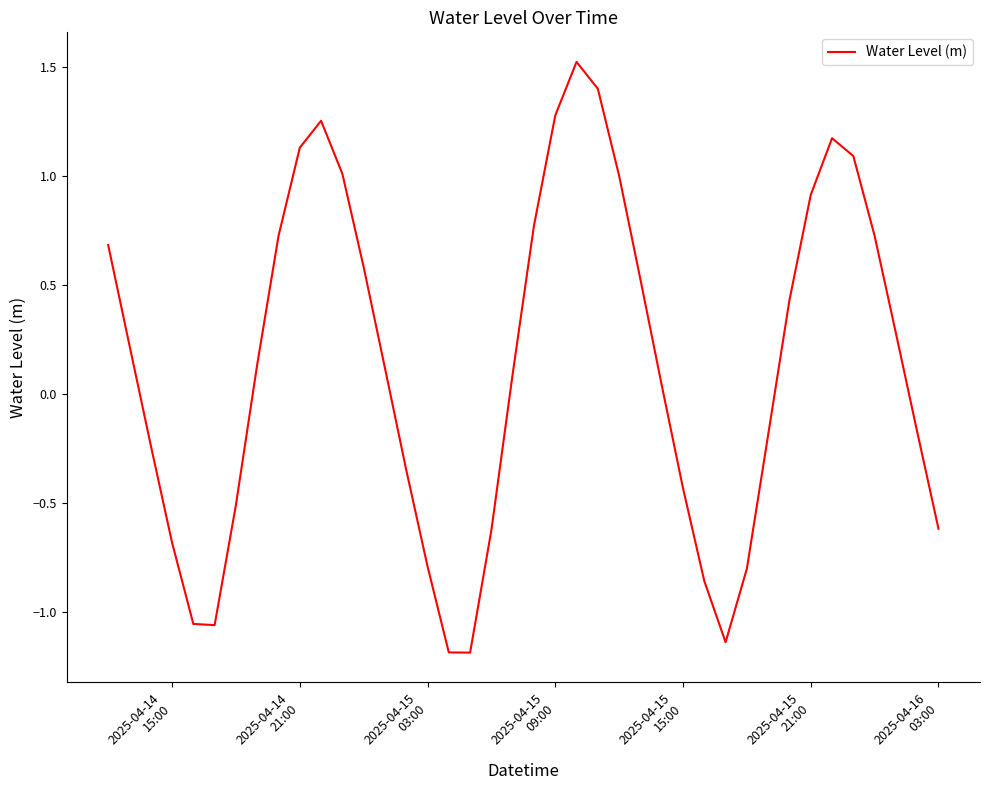

What is the minimum value shown in the chart?

-1.2